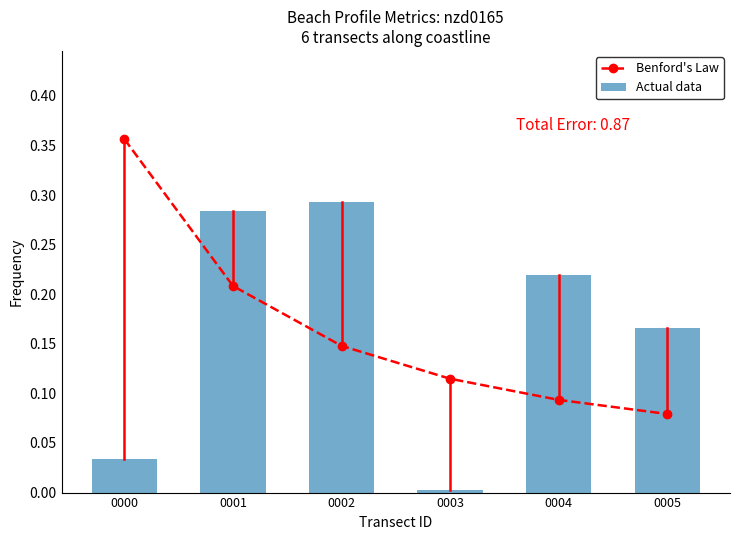

Which category has the lowest value across all series?

0003